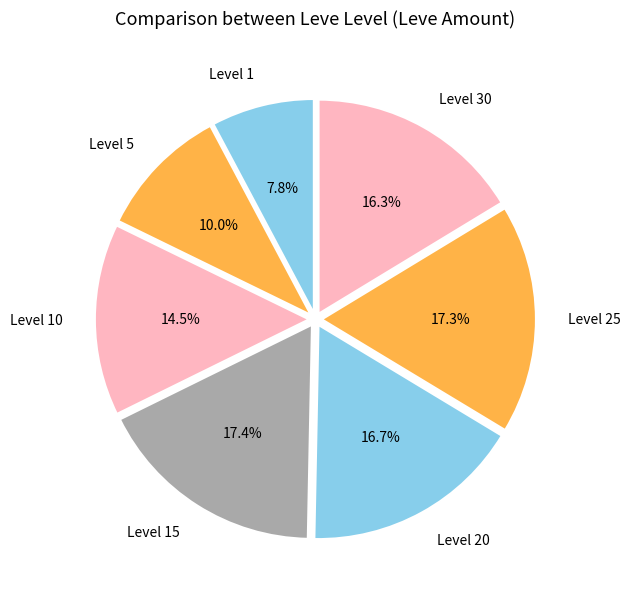

Is there a majority slice in this chart?

No